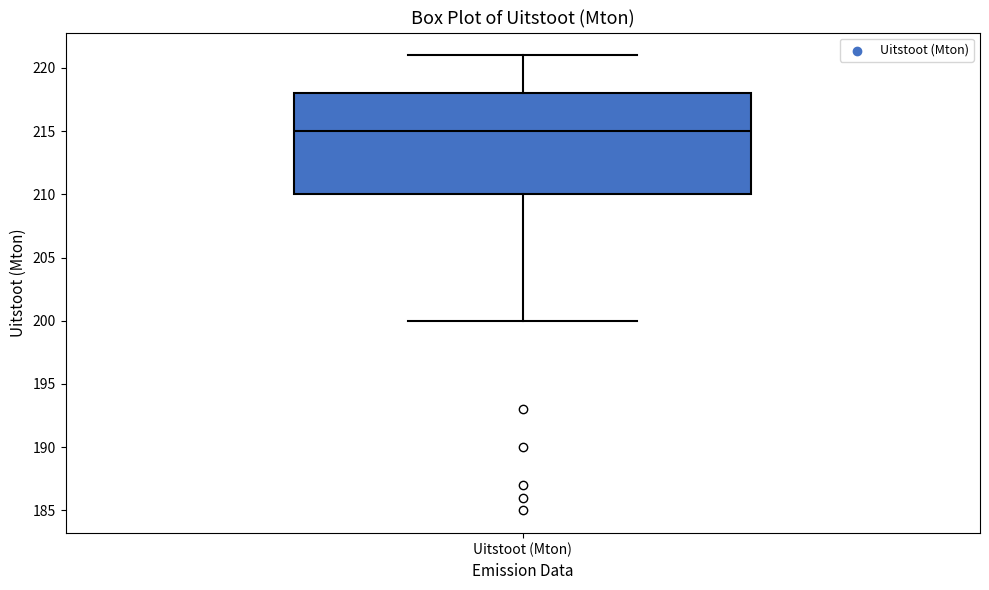

Read this box plot against the y-axis: the position of the median line, the range covered by the box, and the ends of both whiskers. The values are not printed on the chart, so give them approximately, as read against the axis.

median 215, box 210 to 218, whiskers 200 to 221